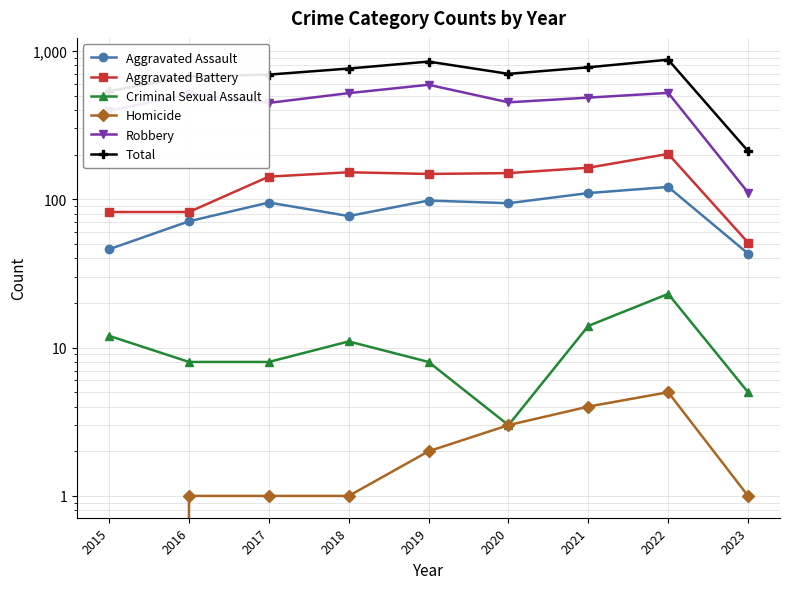

What is the sum of the Total values at 2021 and 2023?

986